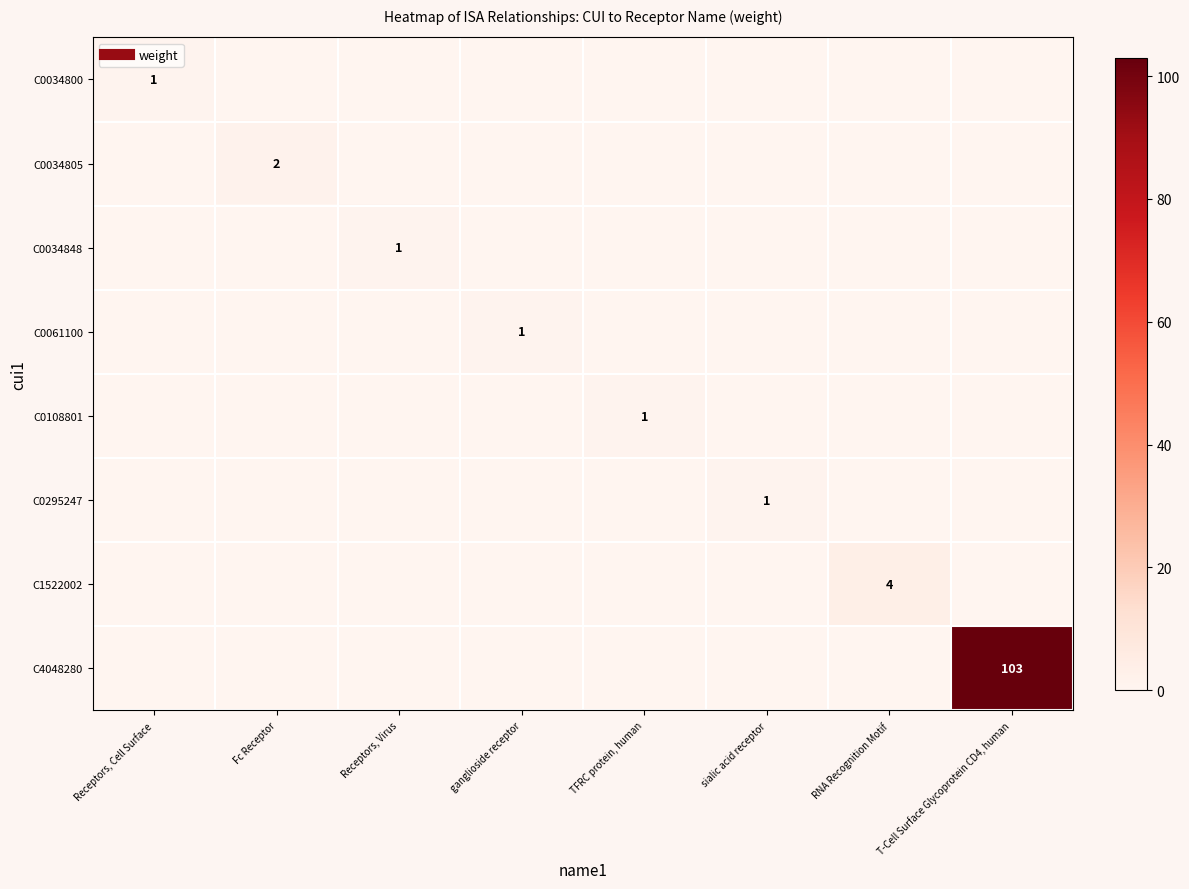

At how many categories does at least one series exceed 29?

1